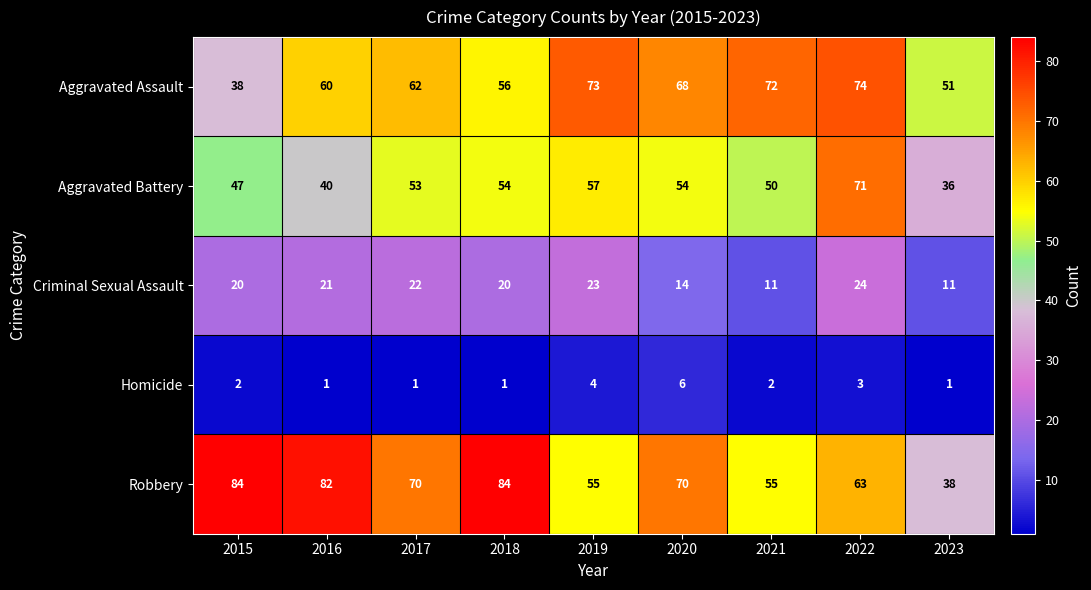

Is it true that Robbery equals 84 at 2015?

True